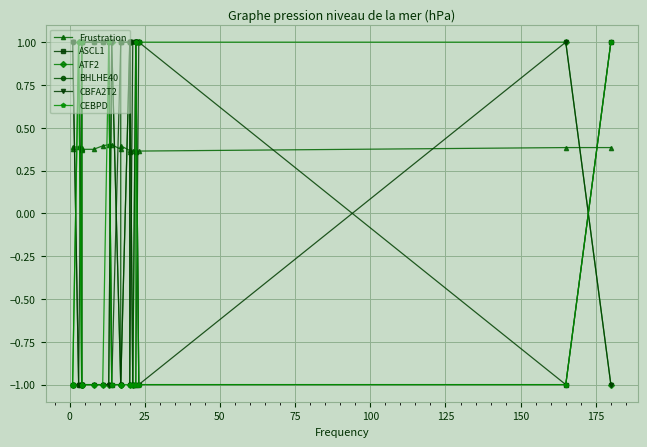

True or false: ATF2 has more than 1 points higher than both neighbors.

True